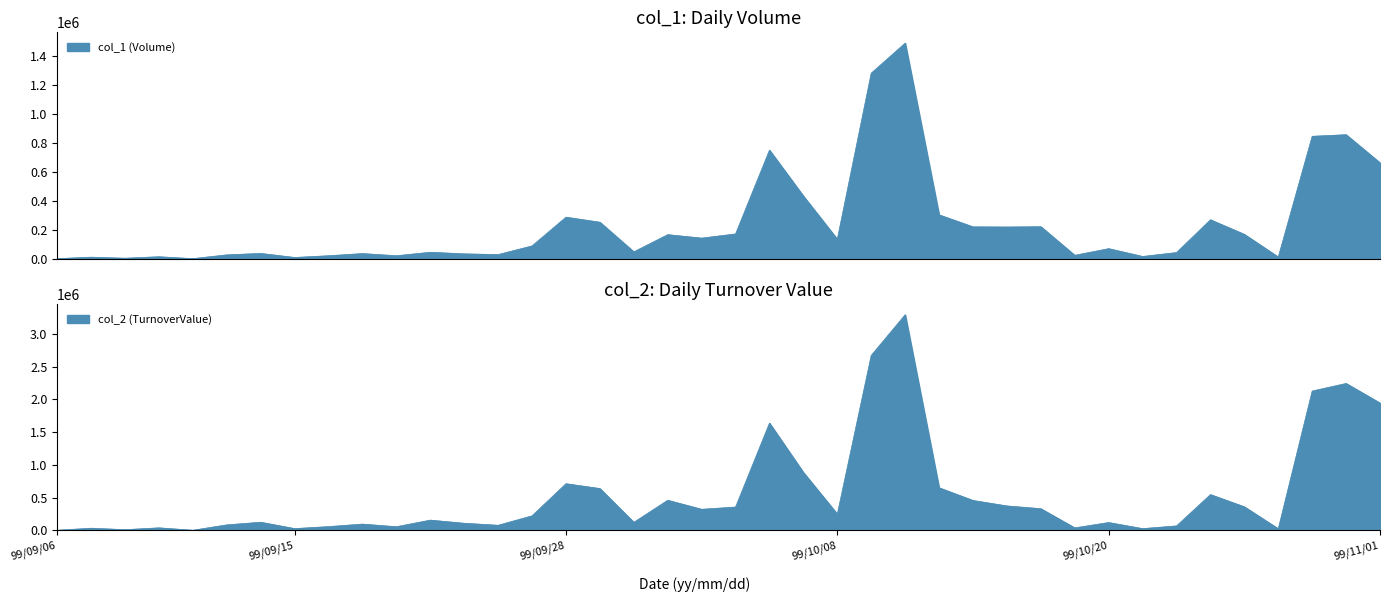

Reading right to left, list all the values displayed in this chart.

col_1 (Volume): 99/11/01=663000	99/10/29=858000	99/10/28=847000	99/10/27=11000	99/10/26=168000	99/10/25=269000	99/10/22=42000	99/10/21=15000	99/10/20=69000	99/10/19=23000	99/10/18=221000	99/10/15=219000	99/10/14=220000	99/10/13=303000	99/10/12=1492000	99/10/11=1284000	99/10/08=134000	99/10/07=433000	99/10/06=751000	99/10/05=171000	99/10/04=142000	99/10/01=166000	99/09/30=47000	99/09/29=252000	99/09/28=287000	99/09/27=88000	99/09/24=28000	99/09/23=33000	99/09/21=44000	99/09/20=20000	99/09/17=35000	99/09/16=20000	99/09/15=8000	99/09/14=36000	99/09/13=26000	99/09/10=0	99/09/09=13000	99/09/08=3000	99/09/07=10000	99/09/06=0
col_2 (TurnoverValue): 99/11/01=1945190	99/10/29=2245390	99/10/28=2129020	99/10/27=22260	99/10/26=358430	99/10/25=545170	99/10/22=66100	99/10/21=24860	99/10/20=117830	99/10/19=36200	99/10/18=329530	99/10/15=371610	99/10/14=455280	99/10/13=649540	99/10/12=3296390	99/10/11=2674400	99/10/08=246010	99/10/07=883690	99/10/06=1638740	99/10/05=354740	99/10/04=320740	99/10/01=458400	99/09/30=121130	99/09/29=637730	99/09/28=711640	99/09/27=220580	99/09/24=75910	99/09/23=106590	99/09/21=154660	99/09/20=53810	99/09/17=94020	99/09/16=55500	99/09/15=25230	99/09/14=122440	99/09/13=82030	99/09/10=0	99/09/09=36720	99/09/08=8940	99/09/07=30900	99/09/06=0